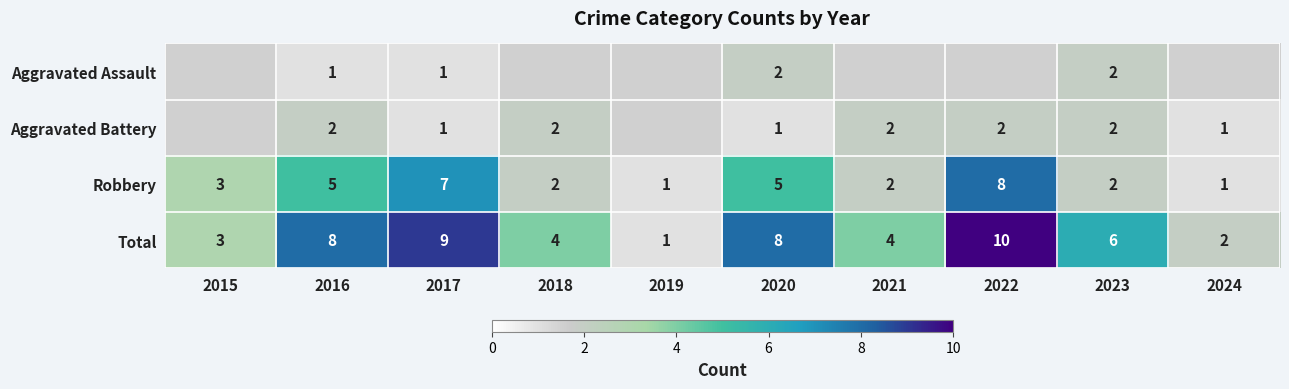

What is the sum of the Robbery values at 2022 and 2021?

10